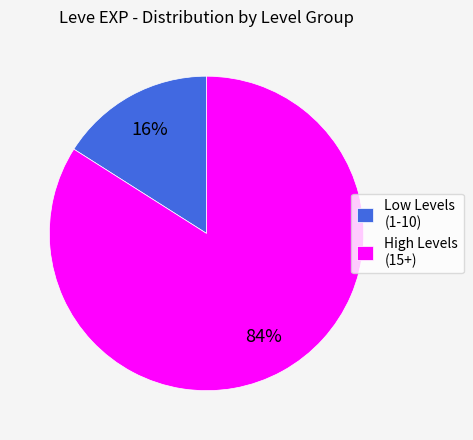

Combined, do High Levels (15+) and Low Levels (1-10) account for over 50%?

Yes